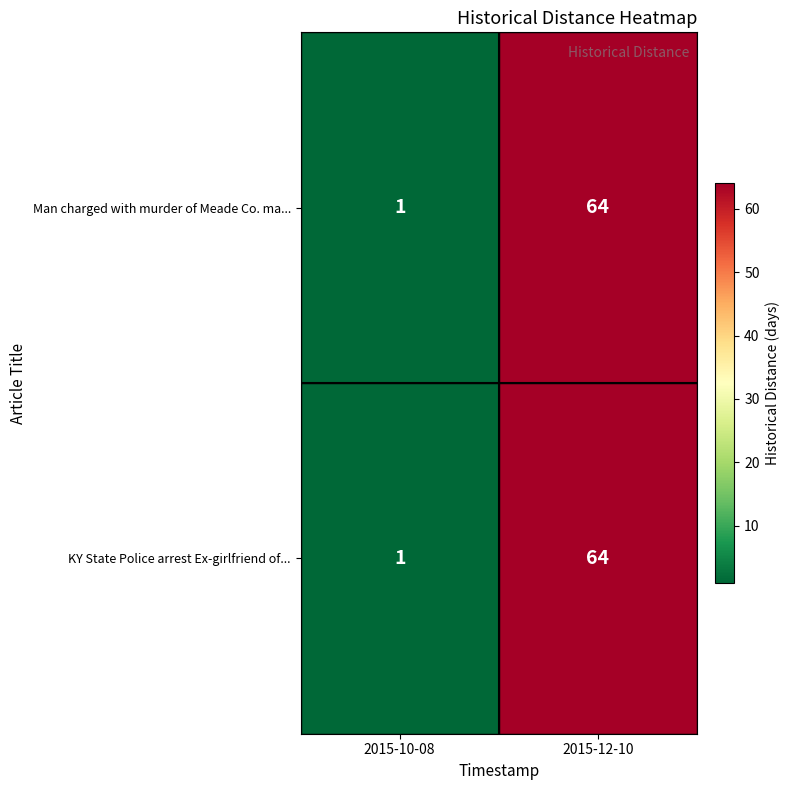

At how many categories does at least one series exceed 3?

1